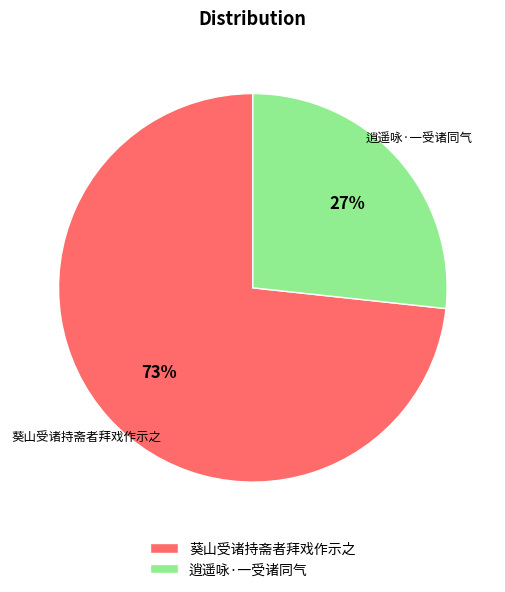

To the nearest percent, what is the combined percentage of 逍遥咏·一受诸同气 and 葵山受诸持斋者拜戏作示之?

100%